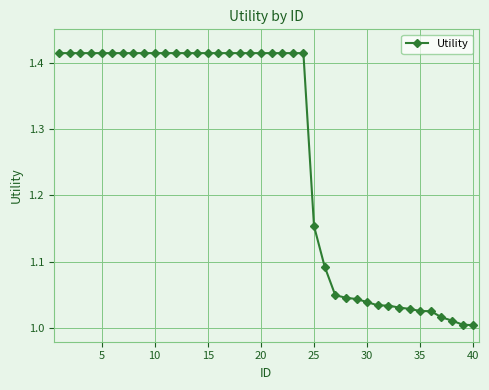

What is the average value?

1.3